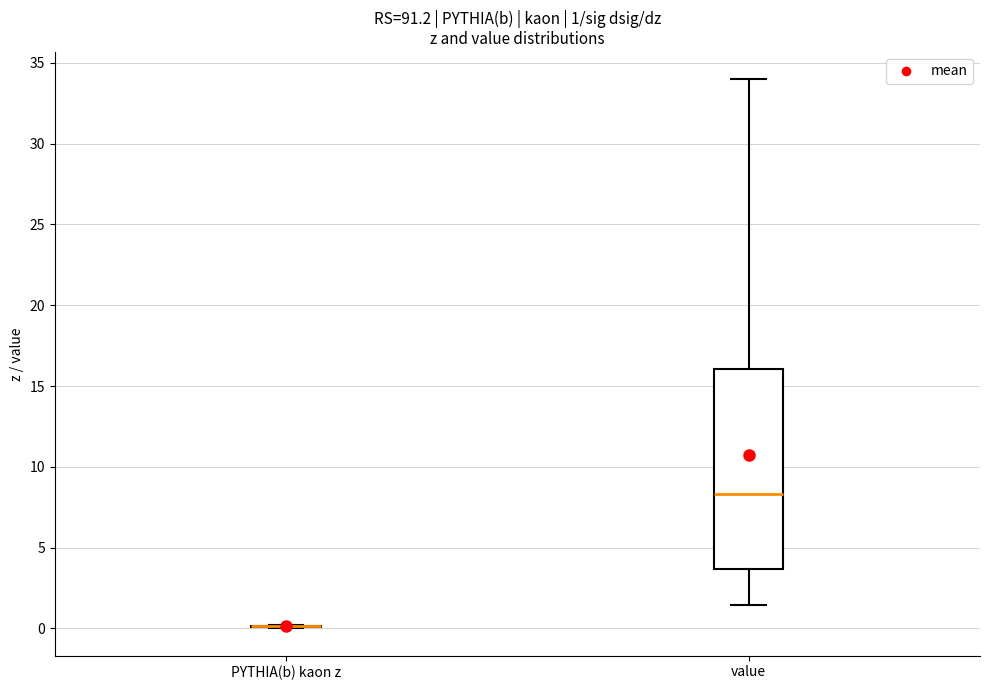

Which box is the tallest, from its lower edge to its upper edge?

value